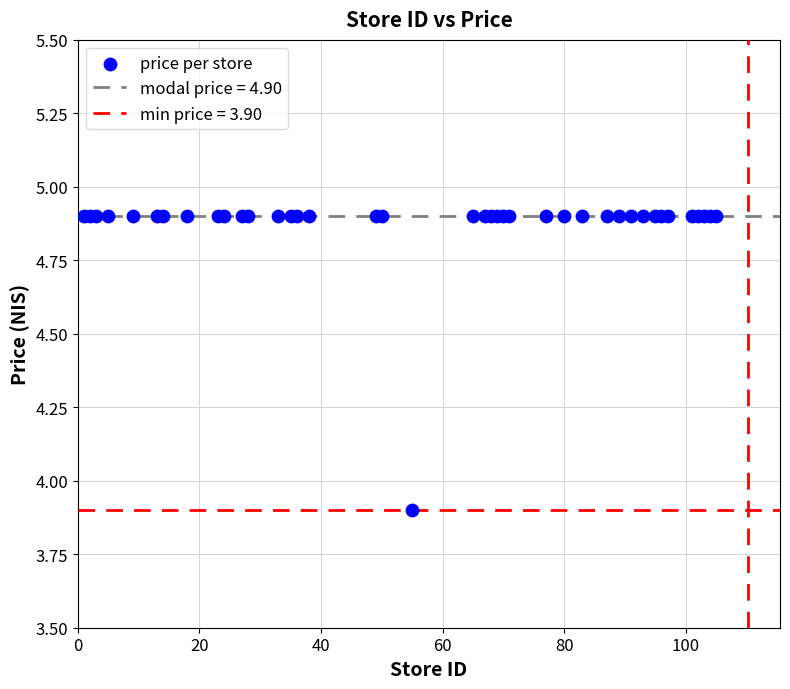

What Y value in the scatter plot is closest to 4?

3.9